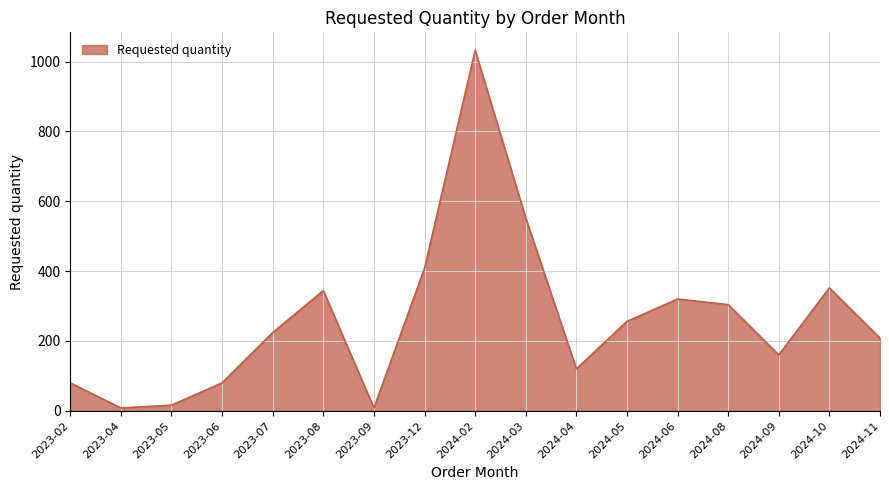

True or false: the data shows 134 at 2023-07.

False